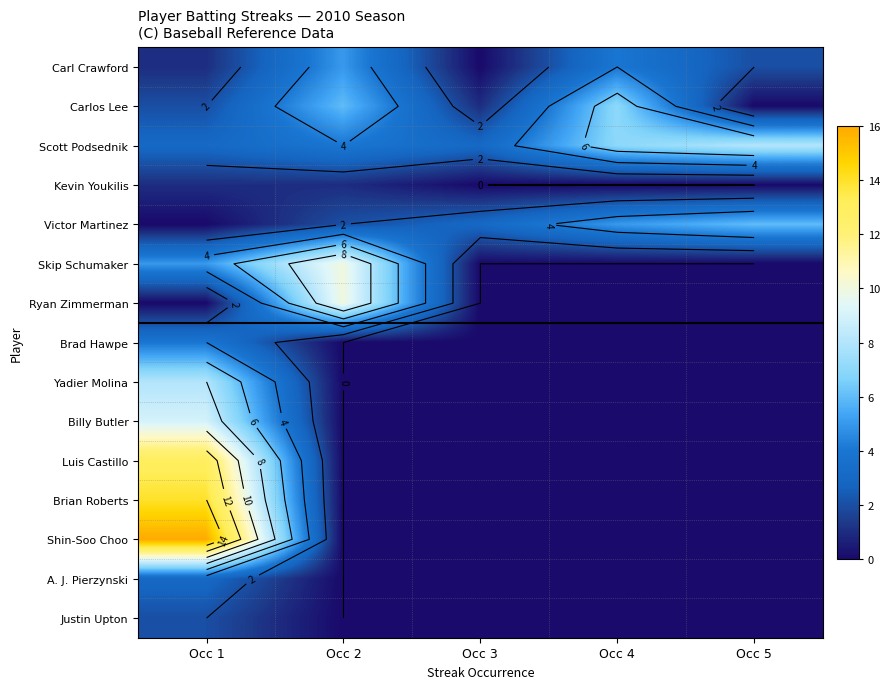

Is the value of Kevin Youkilis at Occ 1 greater than the value of Skip Schumaker at Occ 1?

No